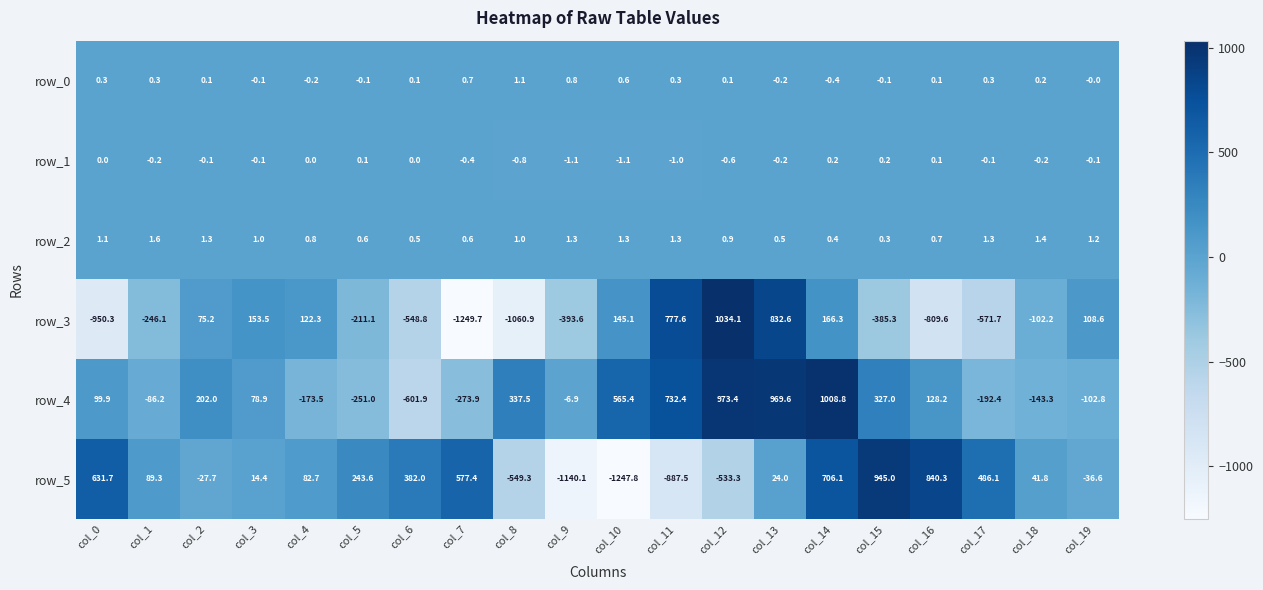

What is the difference between the highest and lowest values at col_16?

1649.9